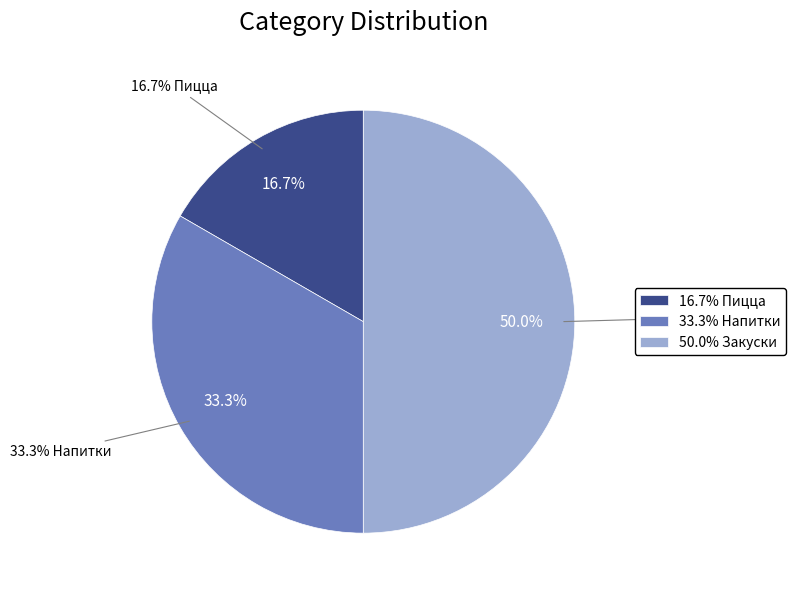

Which slice is the largest?

Закуски